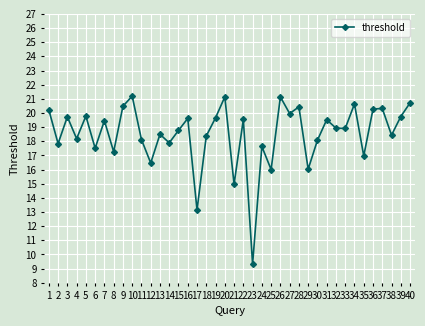

What is the sum of the values at 22 and 33?

38.4